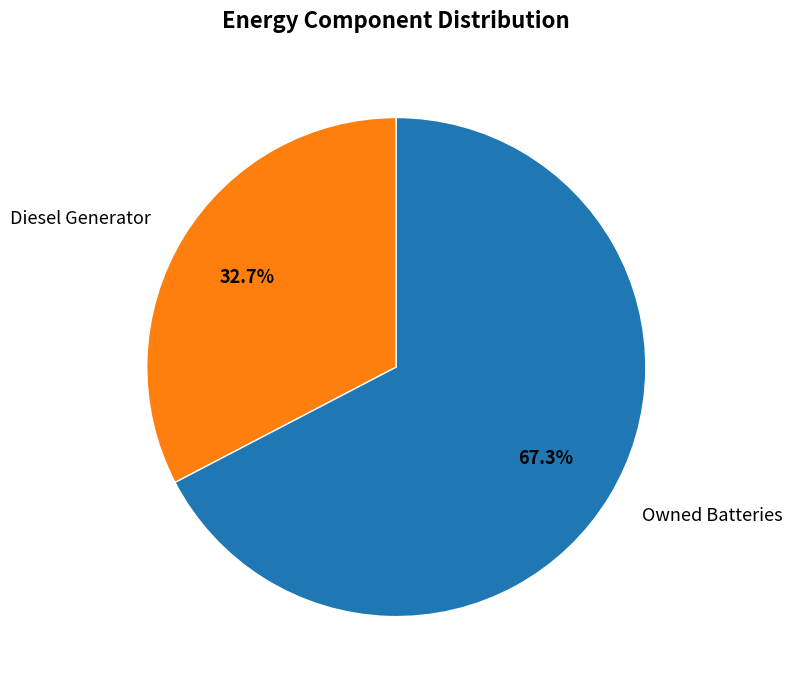

How many slices are in this pie chart?

2